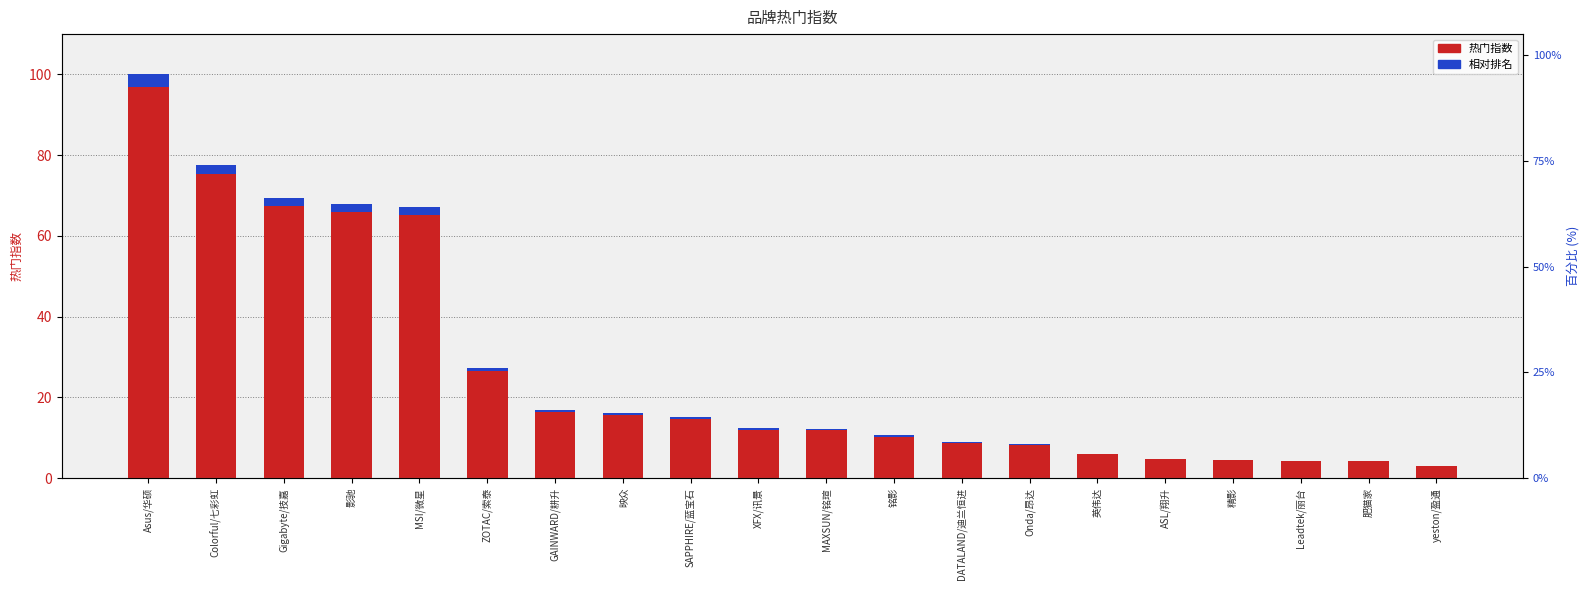

Which series has the largest total across all categories?

热门指数